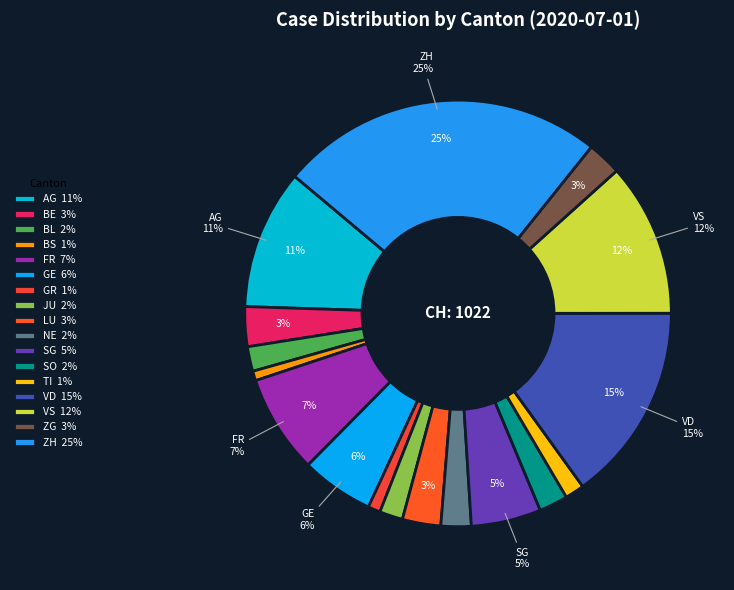

Which has a higher value, SO or SG?

SG